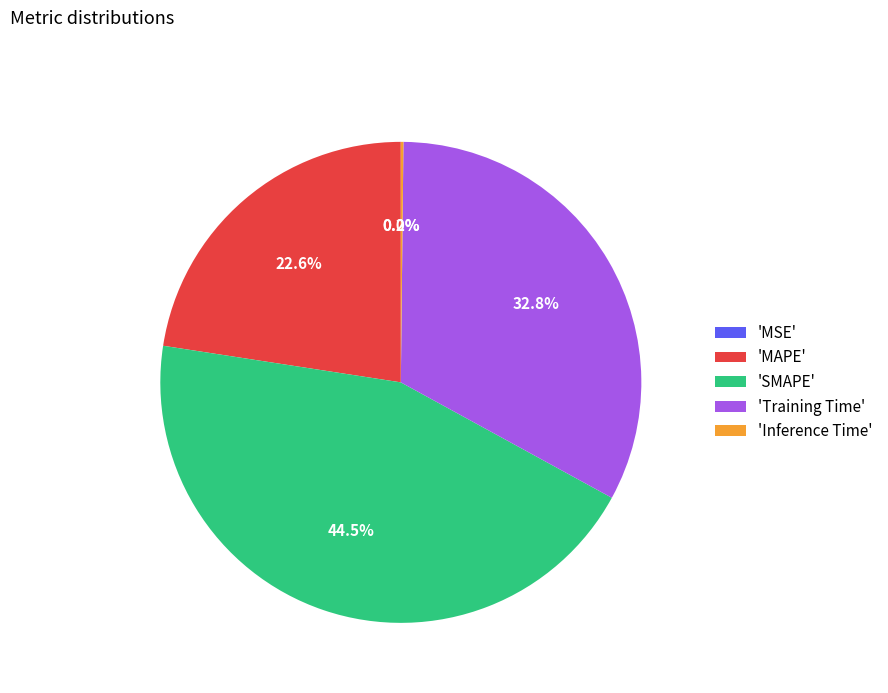

Combined, do 'MAPE' and 'SMAPE' account for over 50%?

Yes